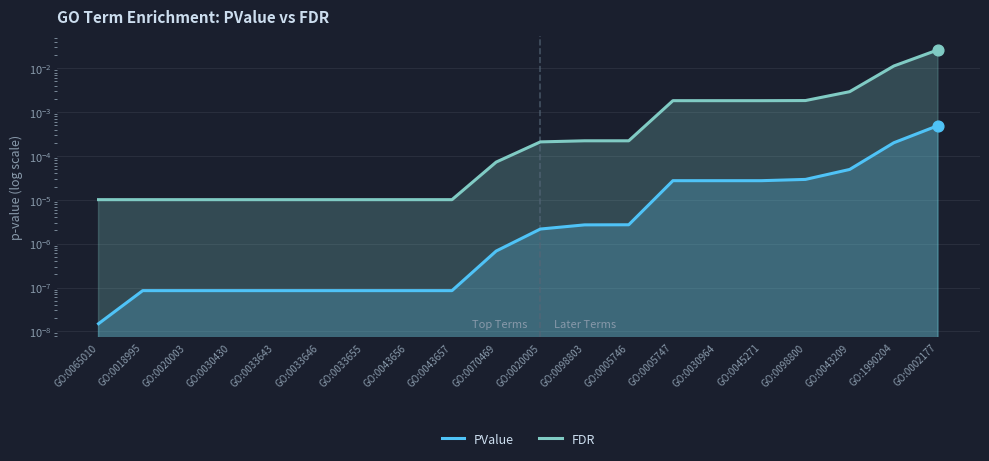

At how many categories does at least one series exceed 0?

20